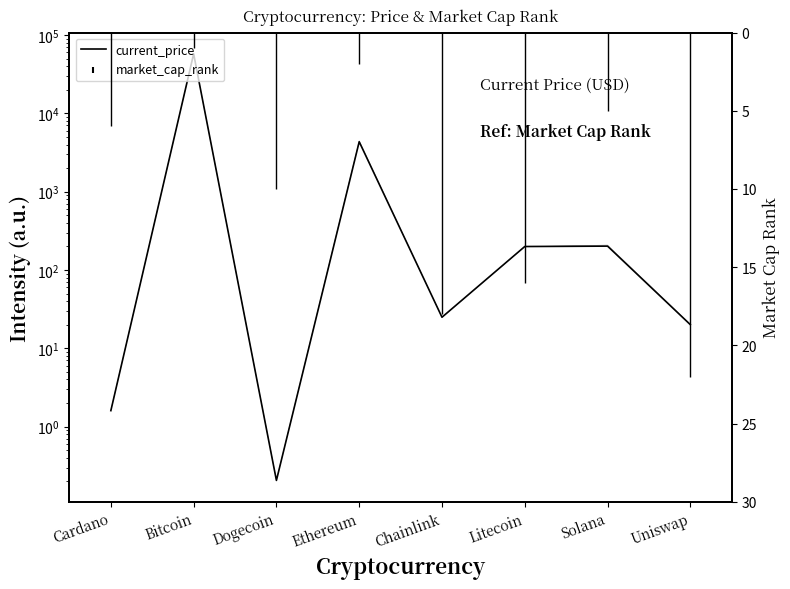

What is the label of the 5th point from the left?

Chainlink